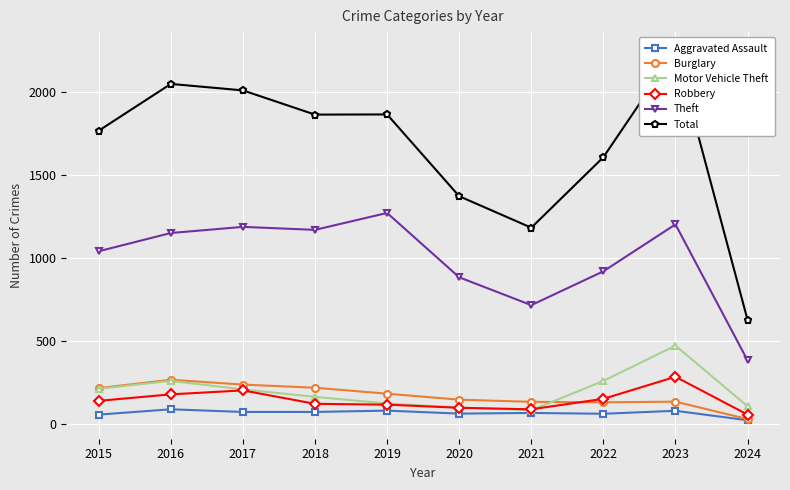

The value of Total at 2020 is 1868. True or false?

False